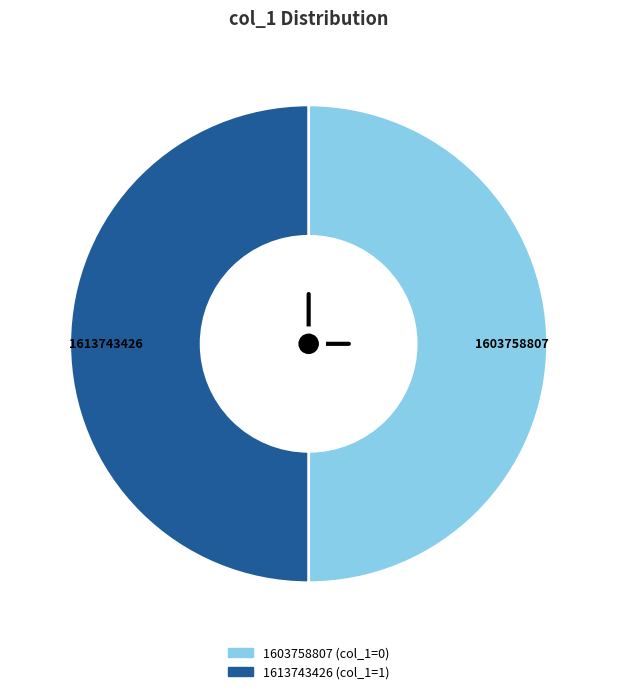

Is the sum of 1603758807 and 1613743426 greater than half?

Yes